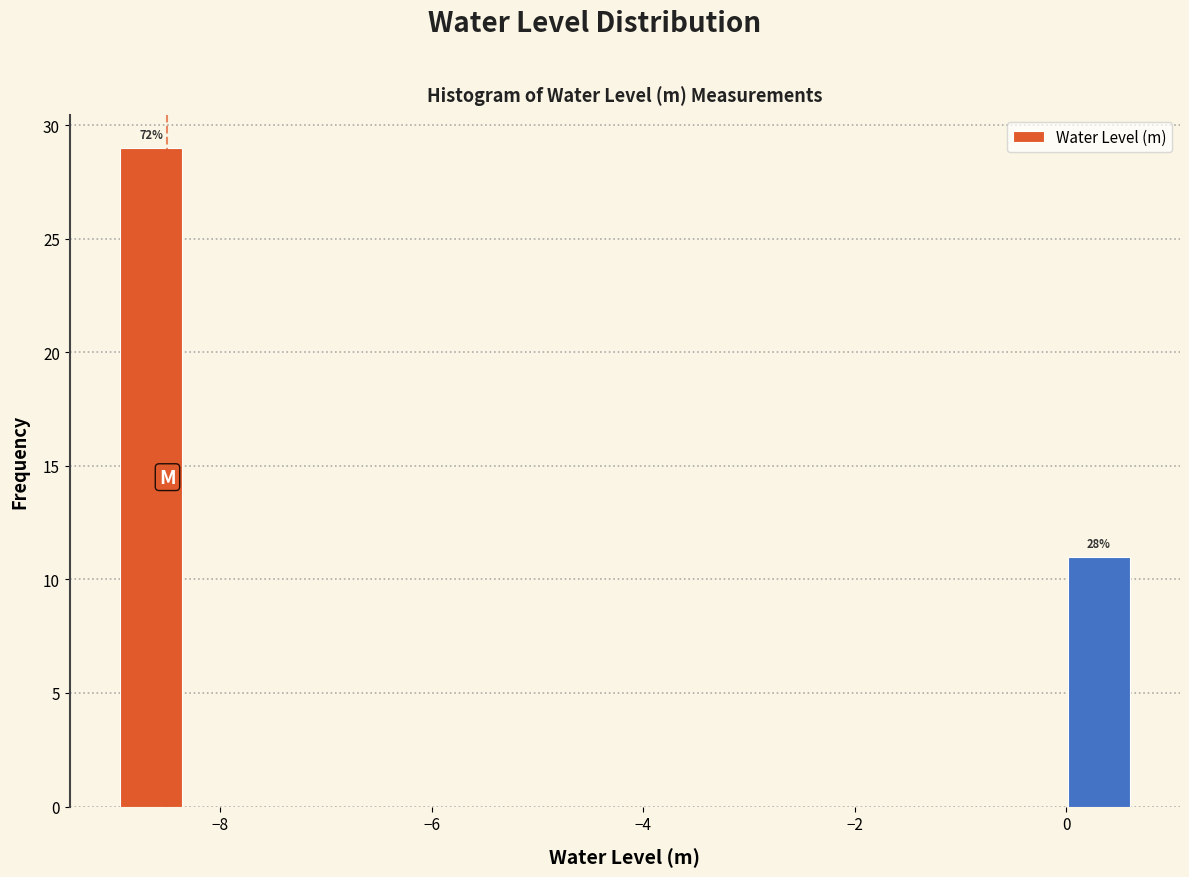

Around what value on the x-axis is the tallest bar? Give the approximate position of its centre, as read against the axis.

-8.6